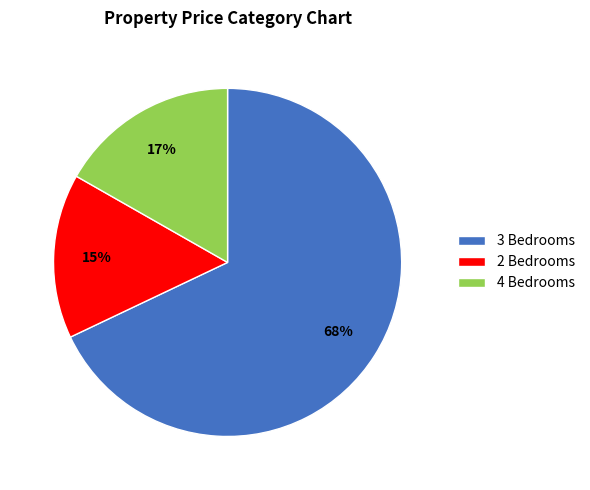

Rank the categories by value from lowest to highest.

2 Bedrooms, 4 Bedrooms, 3 Bedrooms